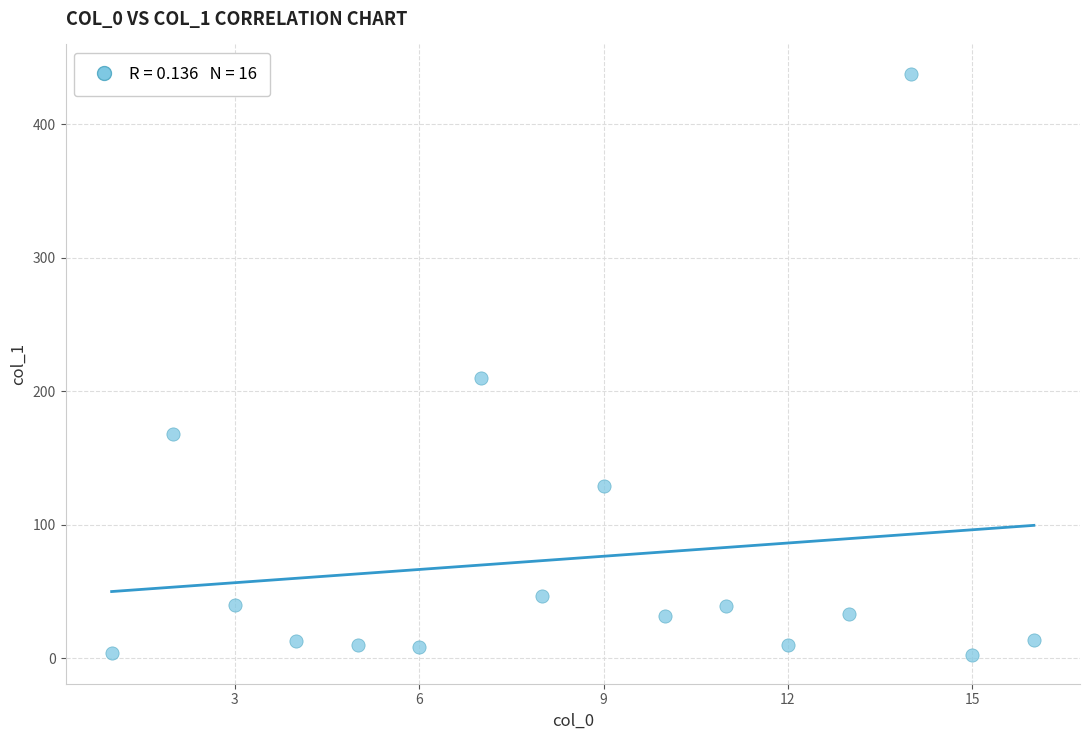

What Y value in the scatter plot is closest to 220?

210.1